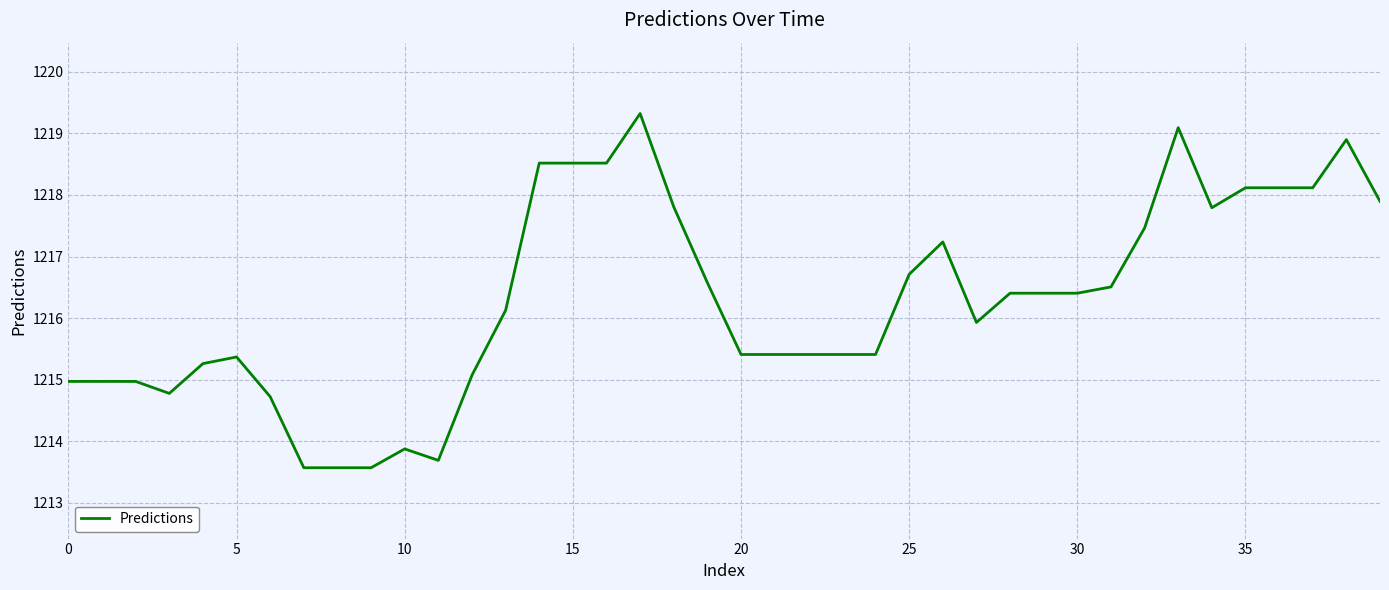

What is the greatest value displayed?

1219.3